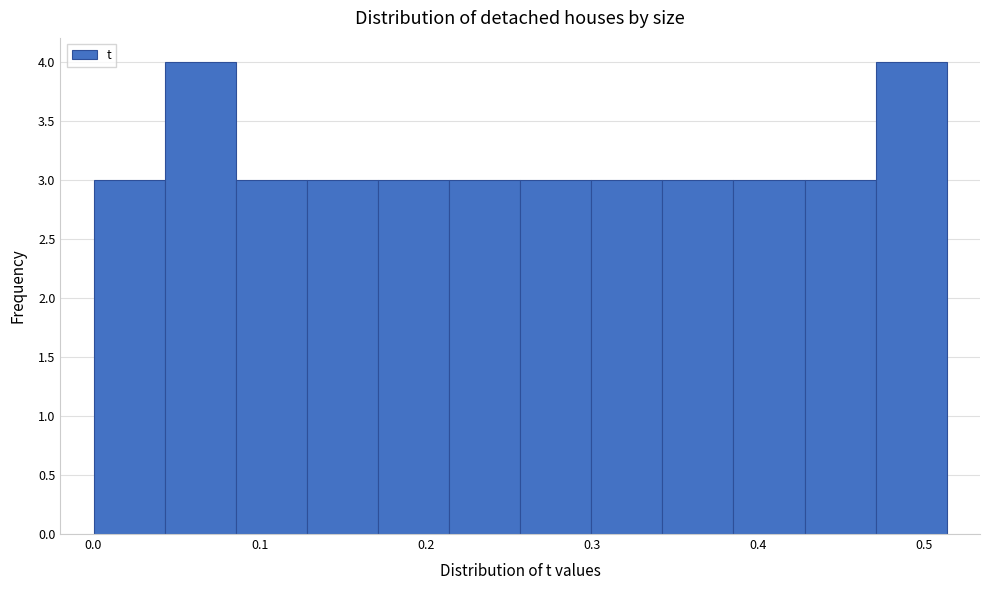

Reading left to right, list every bar in this chart as the range it spans on the x-axis followed by its height. Neither the bar edges nor the heights are printed on the chart, so give them approximately, as read against the axes.

0.00 to 0.04: 3
0.04 to 0.09: 4
0.09 to 0.13: 3
0.13 to 0.17: 3
0.17 to 0.21: 3
0.21 to 0.26: 3
0.26 to 0.30: 3
0.30 to 0.34: 3
0.34 to 0.39: 3
0.39 to 0.43: 3
0.43 to 0.47: 3
0.47 to 0.51: 4